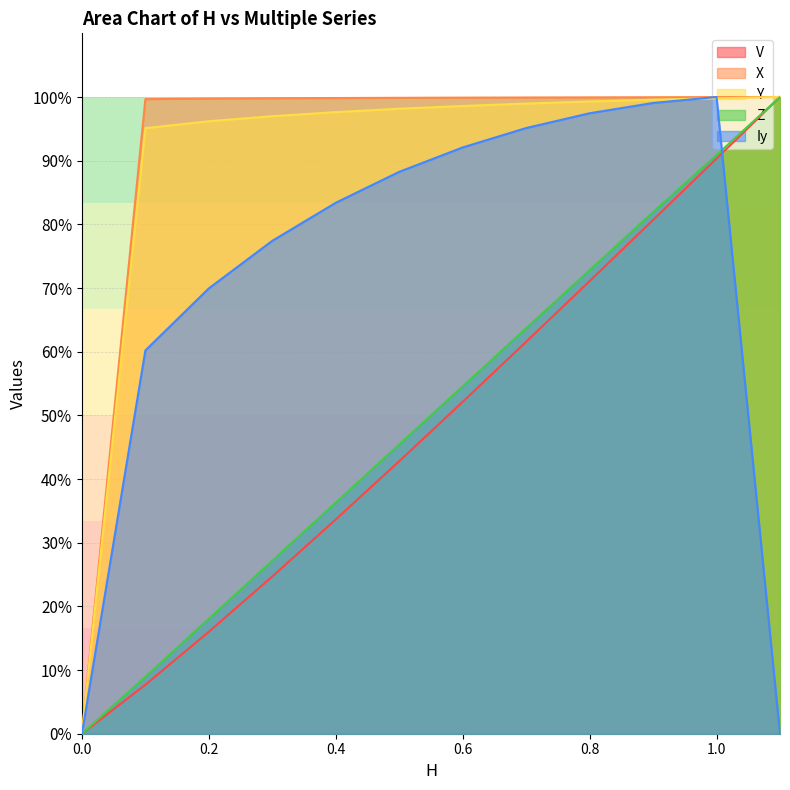

What is the difference between the second highest and second lowest values in the Z series?

81.9